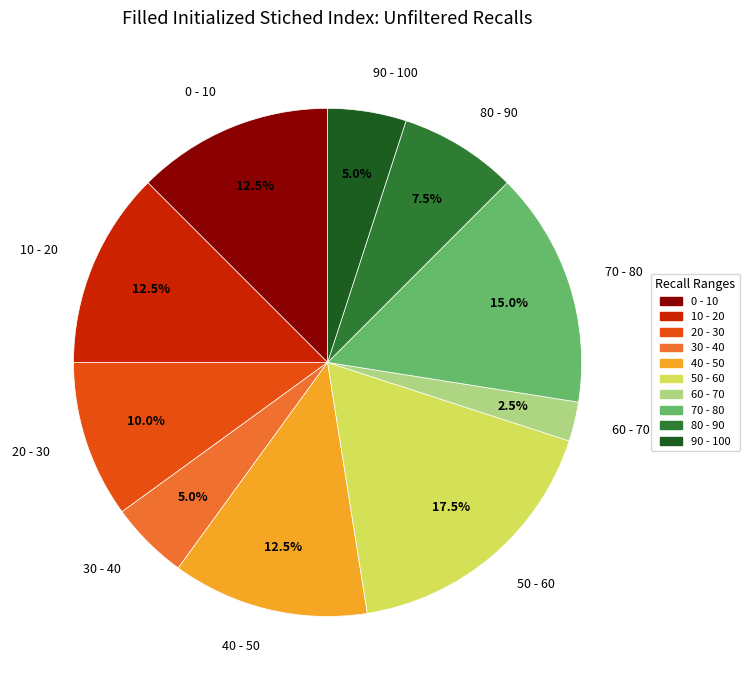

How many slices are in this pie chart?

10